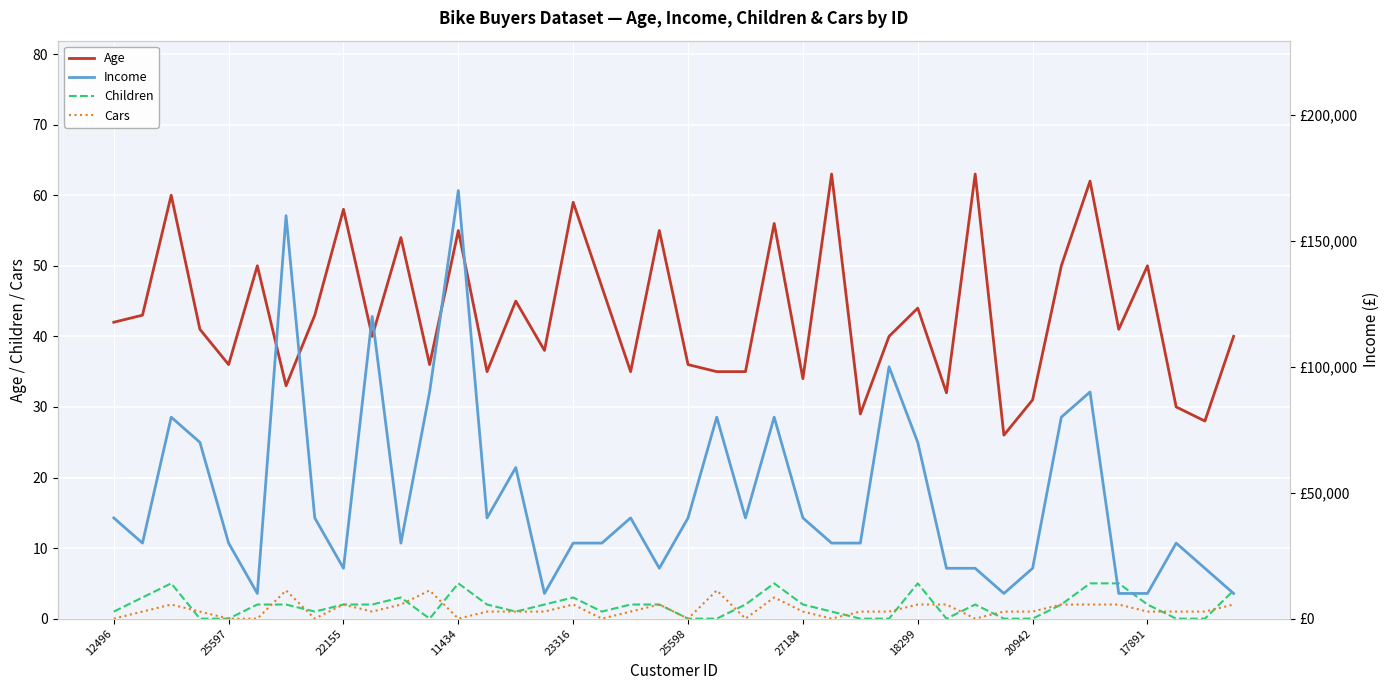

What is the label of the 20th point from the left?

19